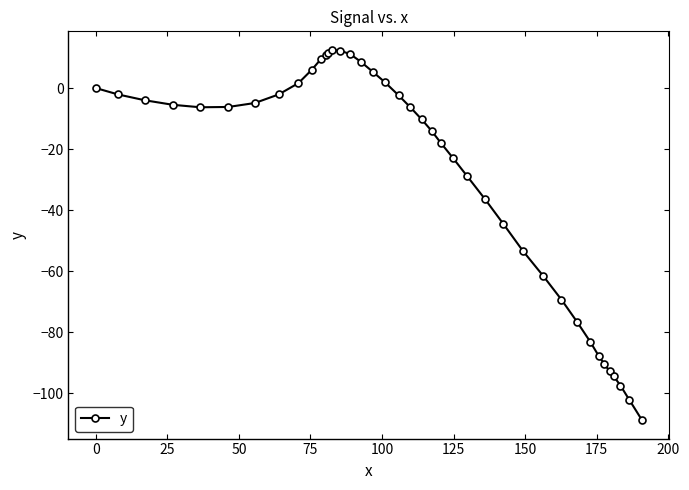

Does the chart have visible grid lines?

No